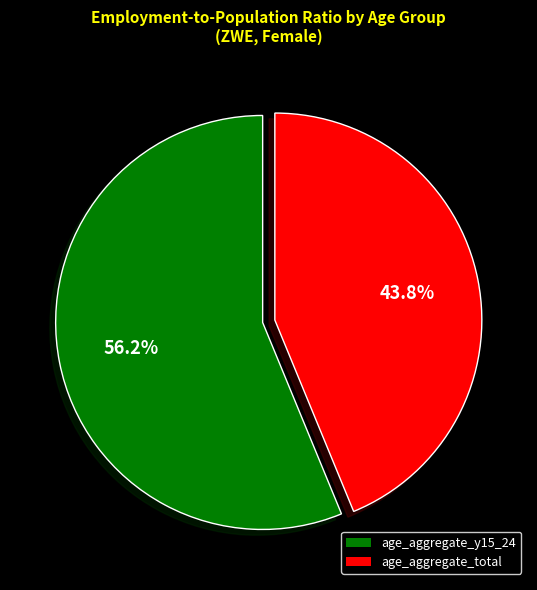

Does any single category account for the majority?

Yes